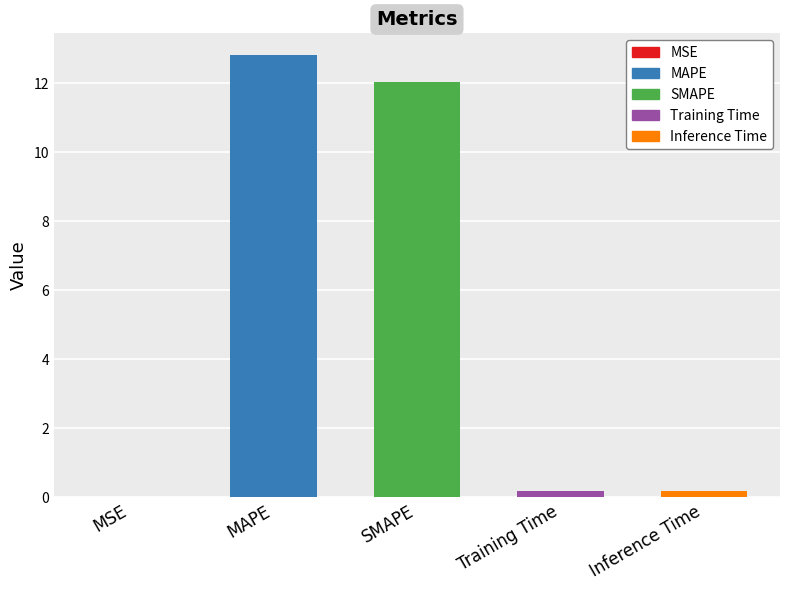

Does the chart contain any negative values?

No